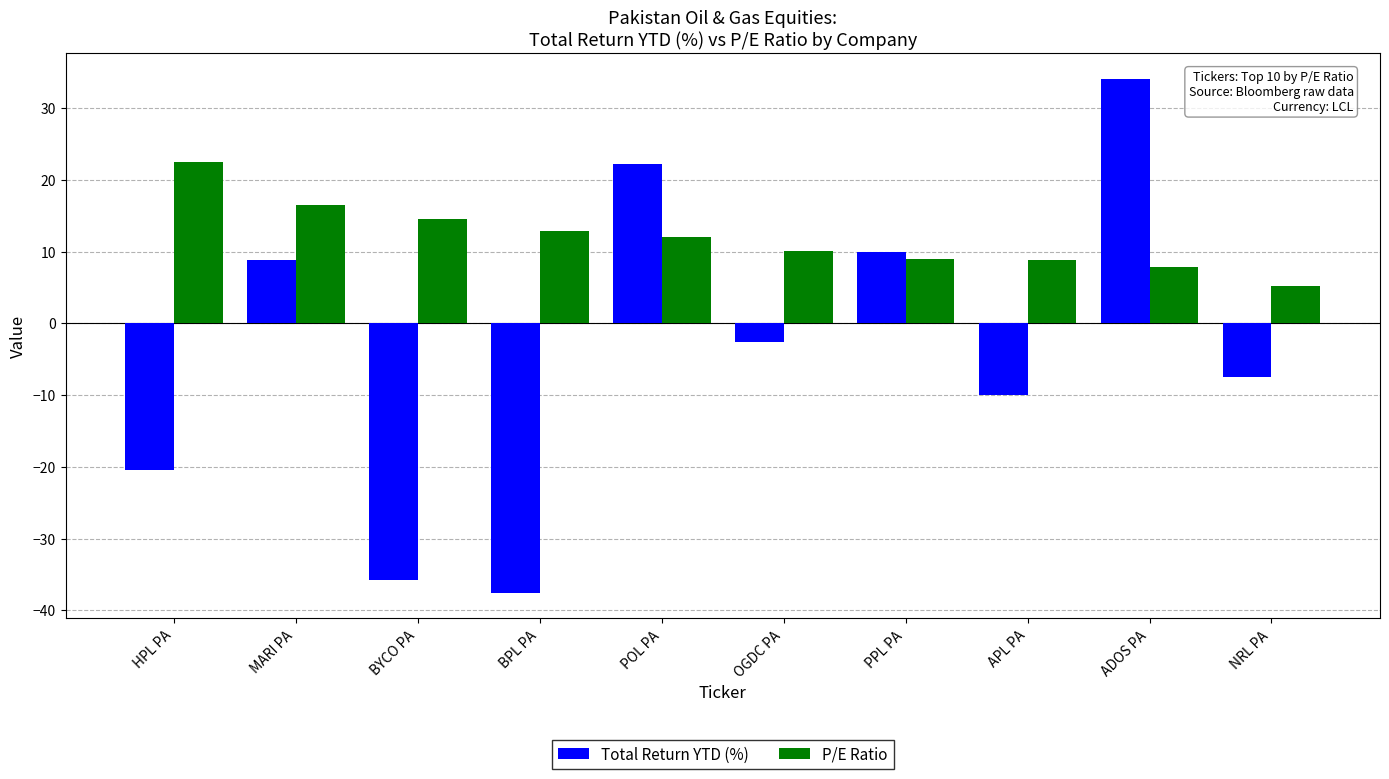

What is the difference between the maximum and minimum values in the P/E Ratio series?

17.3